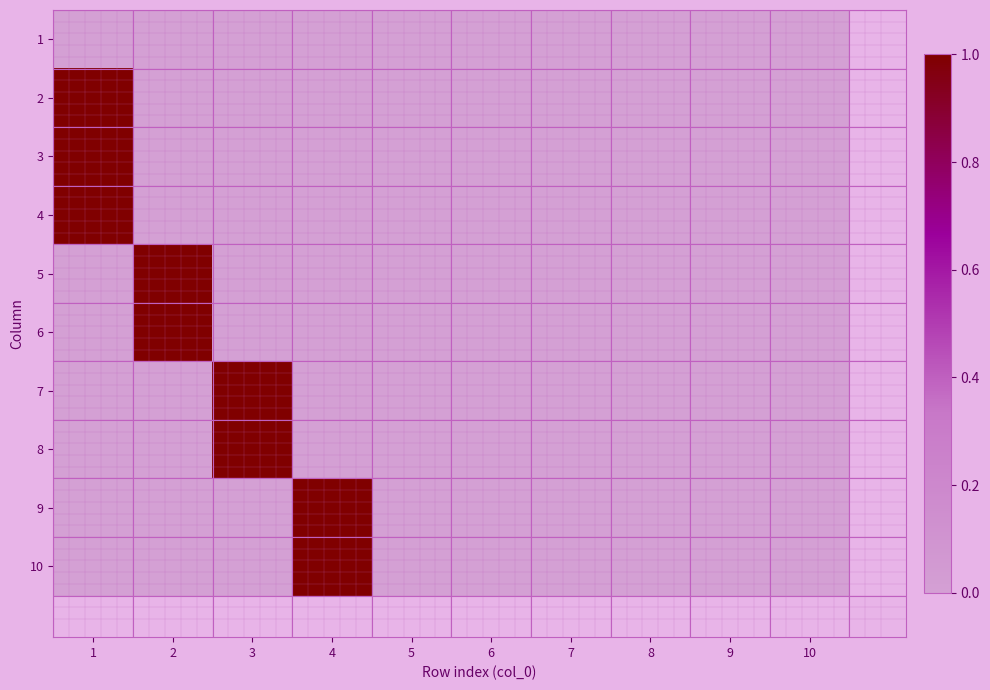

Reading right to left, what are all the values shown in this chart?

1: 10=0	9=0	8=0	7=0	6=0	5=0	4=0	3=0	2=0	1=0
2: 10=0	9=0	8=0	7=0	6=0	5=0	4=0	3=0	2=0	1=1
3: 10=0	9=0	8=0	7=0	6=0	5=0	4=0	3=0	2=0	1=1
4: 10=0	9=0	8=0	7=0	6=0	5=0	4=0	3=0	2=0	1=1
5: 10=0	9=0	8=0	7=0	6=0	5=0	4=0	3=0	2=1	1=0
6: 10=0	9=0	8=0	7=0	6=0	5=0	4=0	3=0	2=1	1=0
7: 10=0	9=0	8=0	7=0	6=0	5=0	4=0	3=1	2=0	1=0
8: 10=0	9=0	8=0	7=0	6=0	5=0	4=0	3=1	2=0	1=0
9: 10=0	9=0	8=0	7=0	6=0	5=0	4=1	3=0	2=0	1=0
10: 10=0	9=0	8=0	7=0	6=0	5=0	4=1	3=0	2=0	1=0